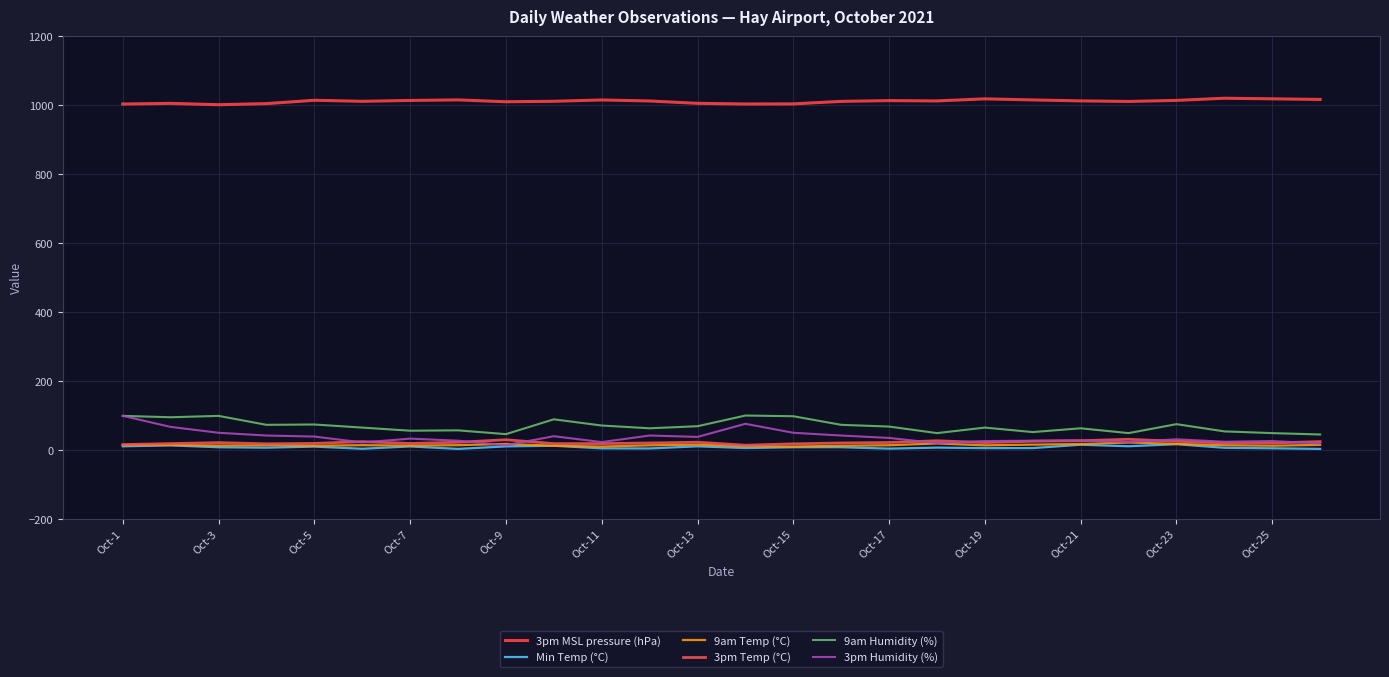

Is this an area chart (filled region under the line)?

No